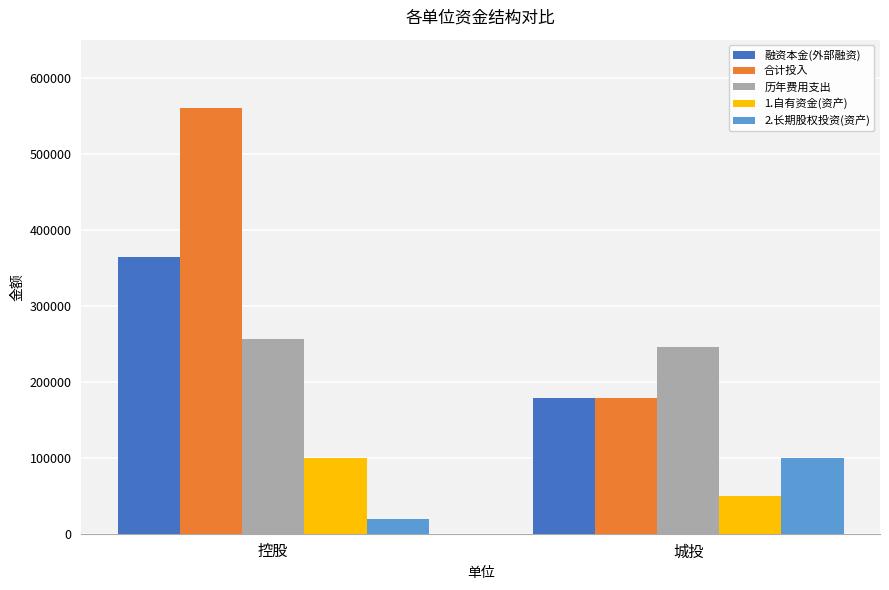

What is the maximum value shown in the chart?

559747.5